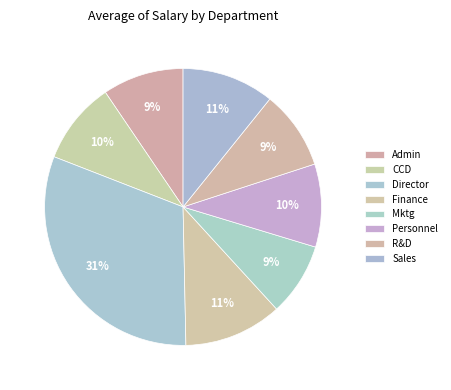

How many segments does this pie chart have?

8